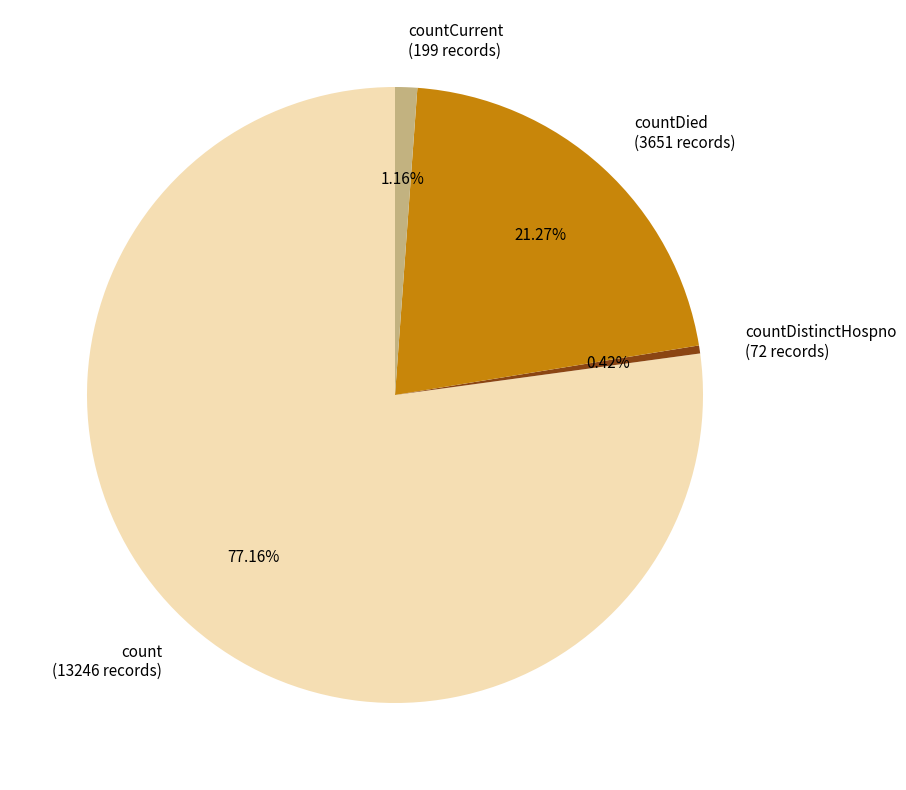

Count the number of slices in the pie.

4